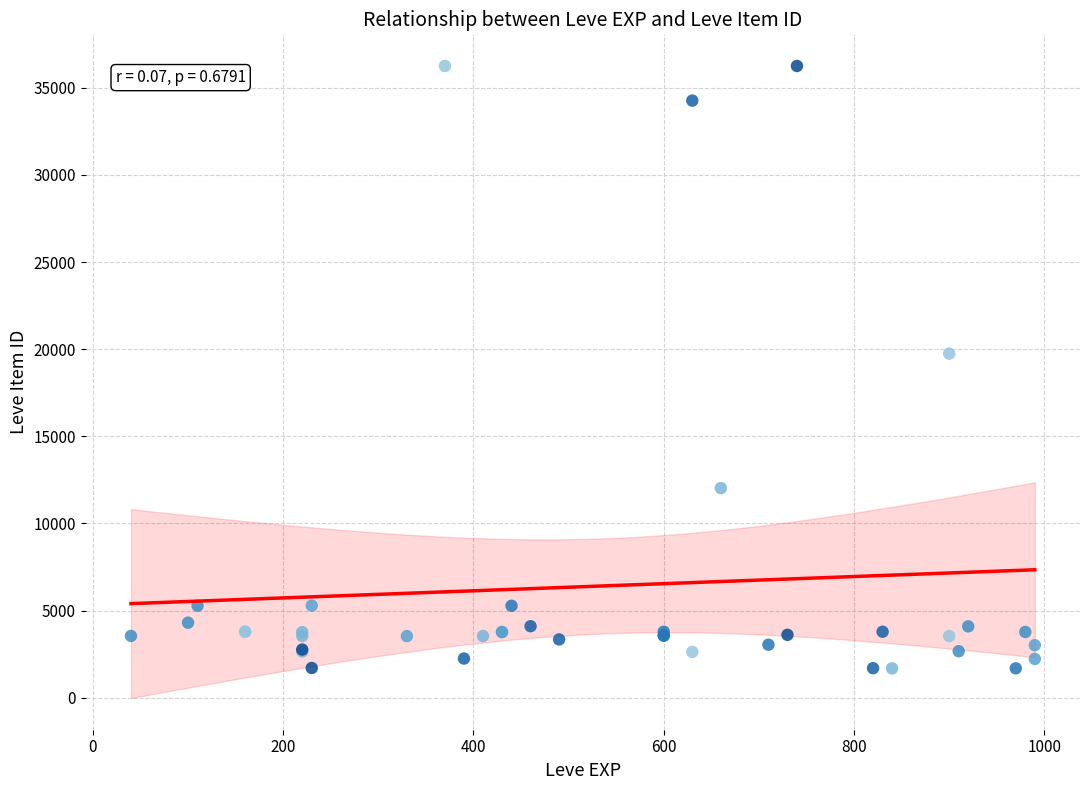

What Y value in the scatter plot is closest to 18967?

19744